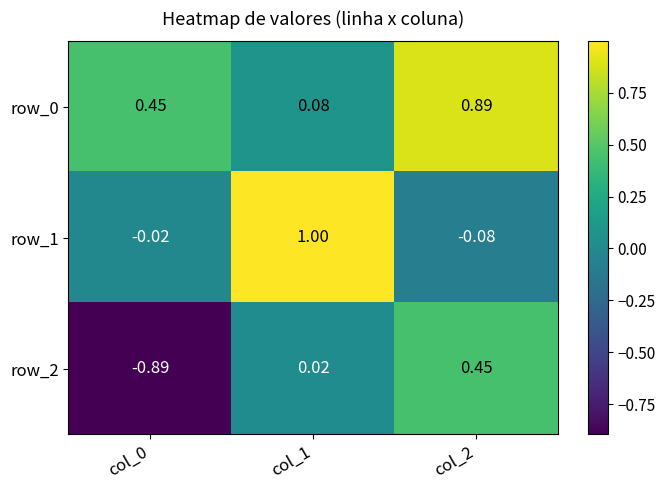

Count the number of categories in the chart.

3